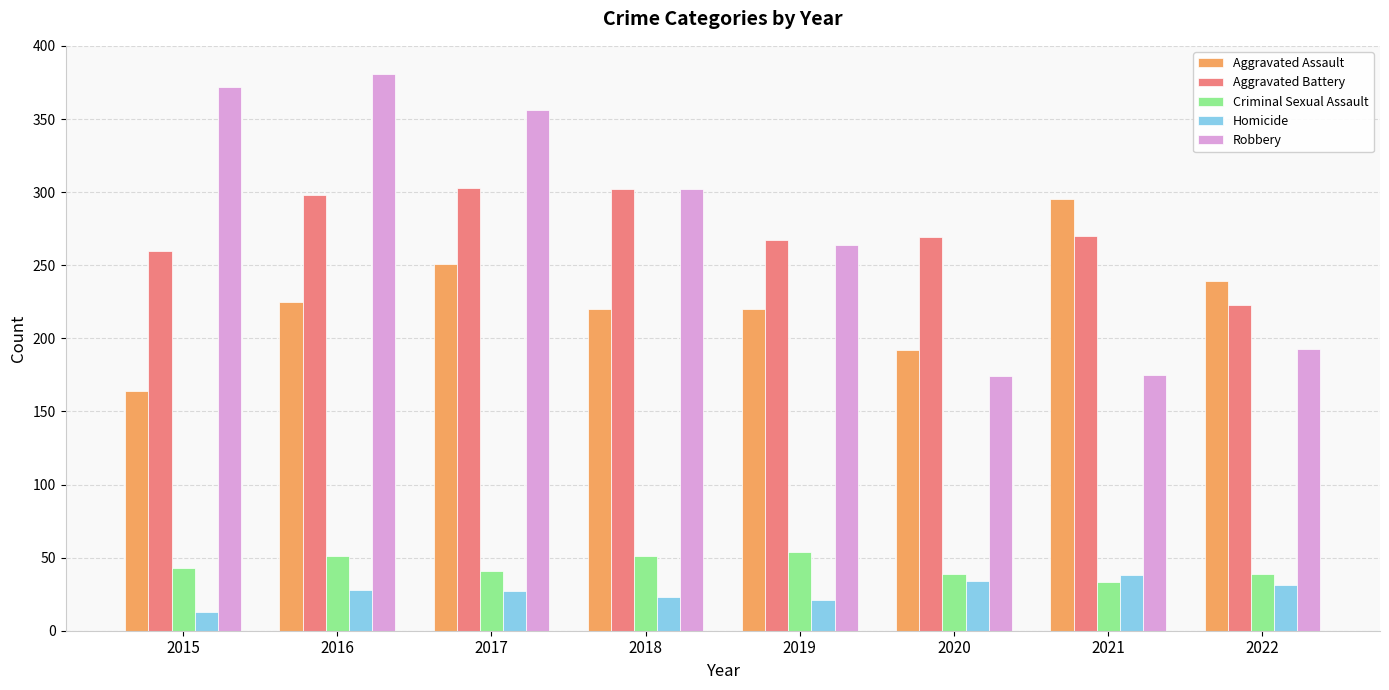

How many data points does each series have?

8